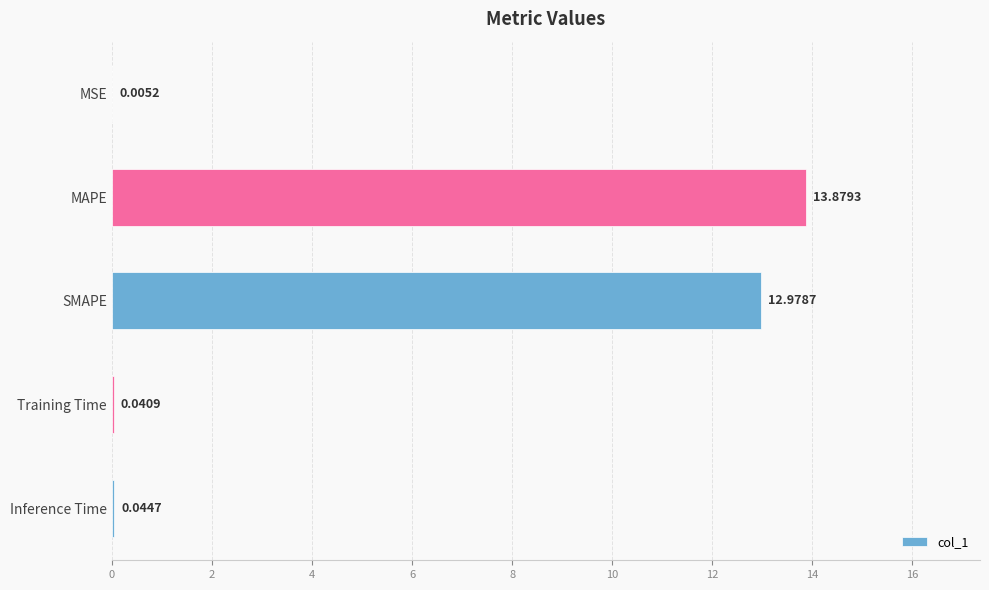

Which has a higher value, MSE or MAPE?

MAPE